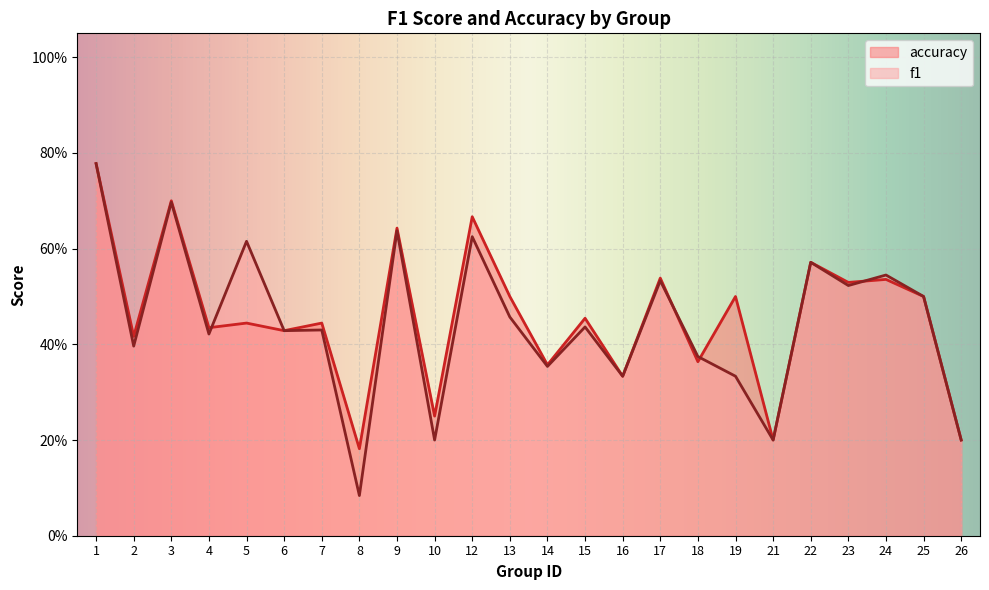

What are all the series names shown in the legend?

accuracy, f1